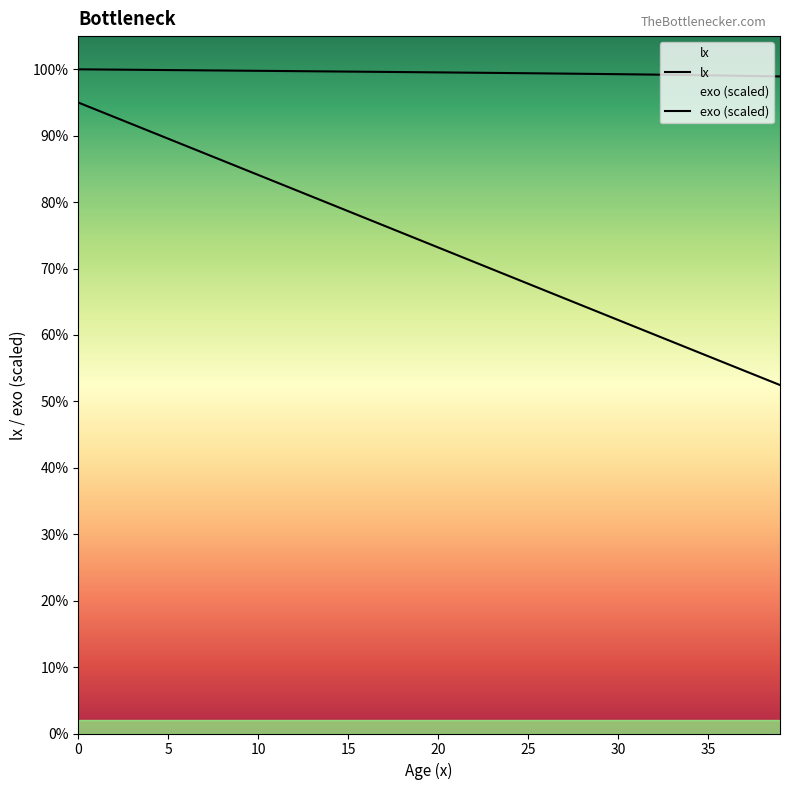

Which category has the lowest value across all series?

39